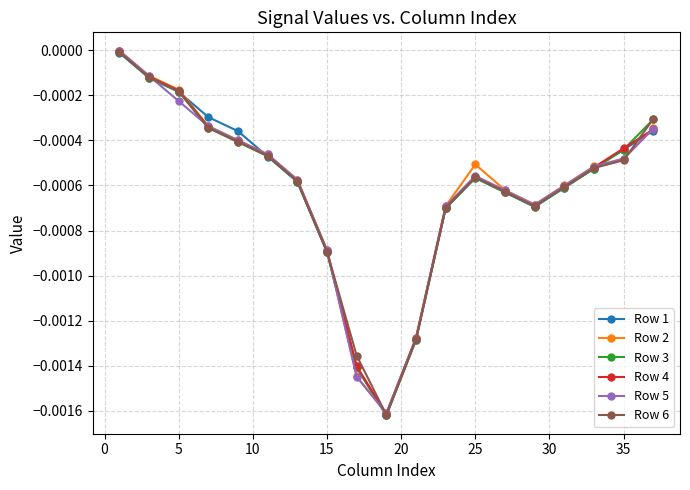

Which series has the largest range (max minus min)?

Row 3